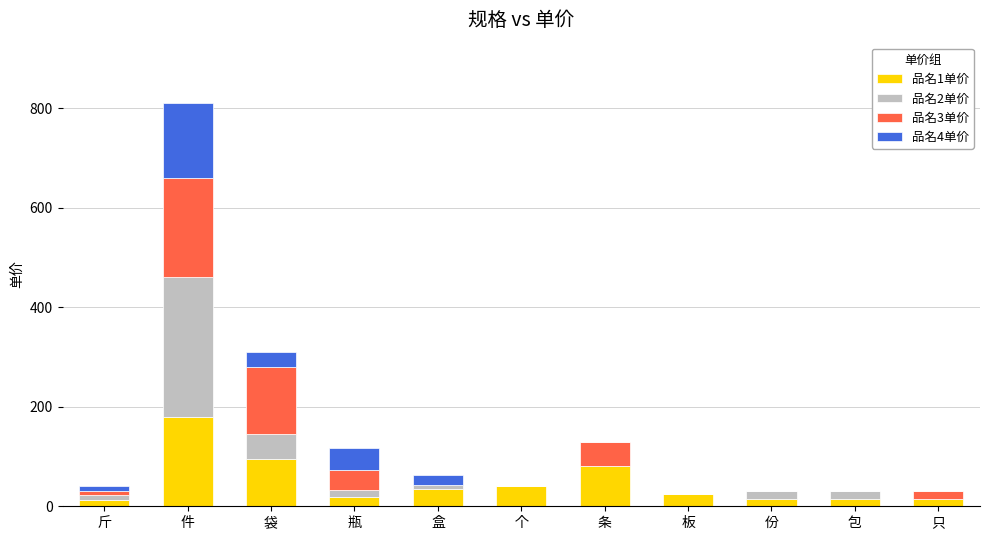

At which category is the sum across all series the highest?

件